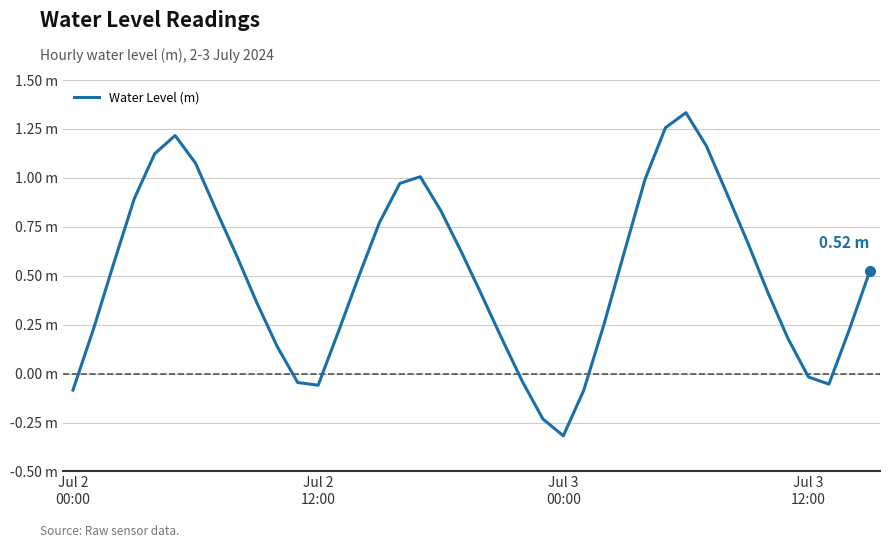

How many points are higher than both their immediate neighbors (excluding endpoints)?

3